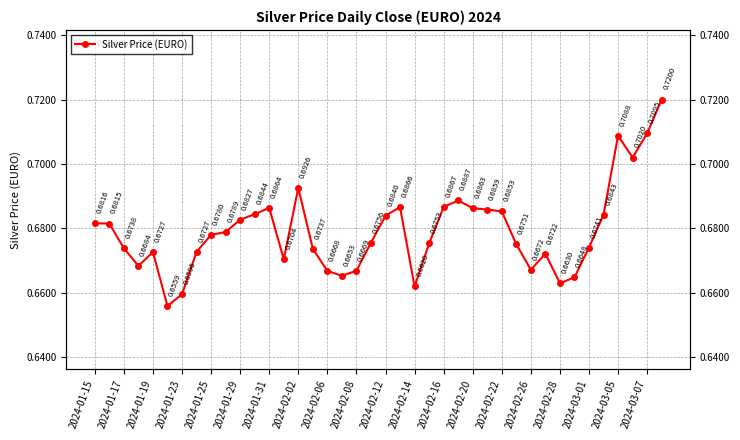

Is it true that the value at 33 is 0.7?

True